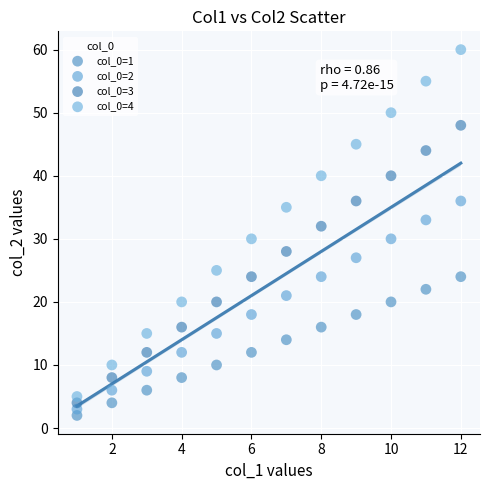

Which series reaches the maximum Y coordinate?

col_0=4